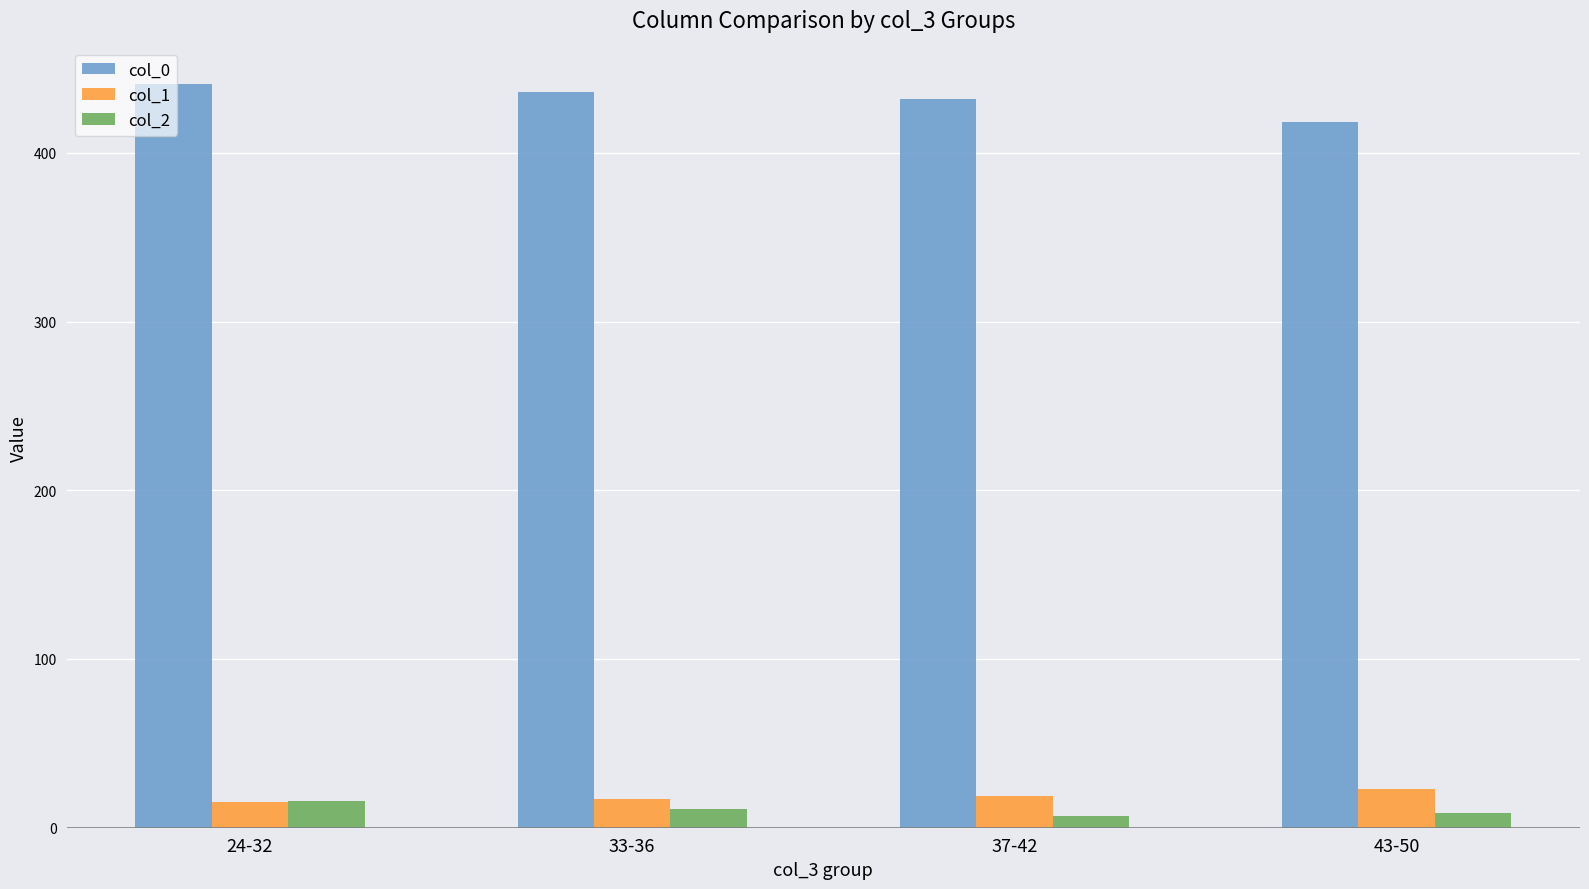

What is the label of the 2nd bar from the left?

33-36